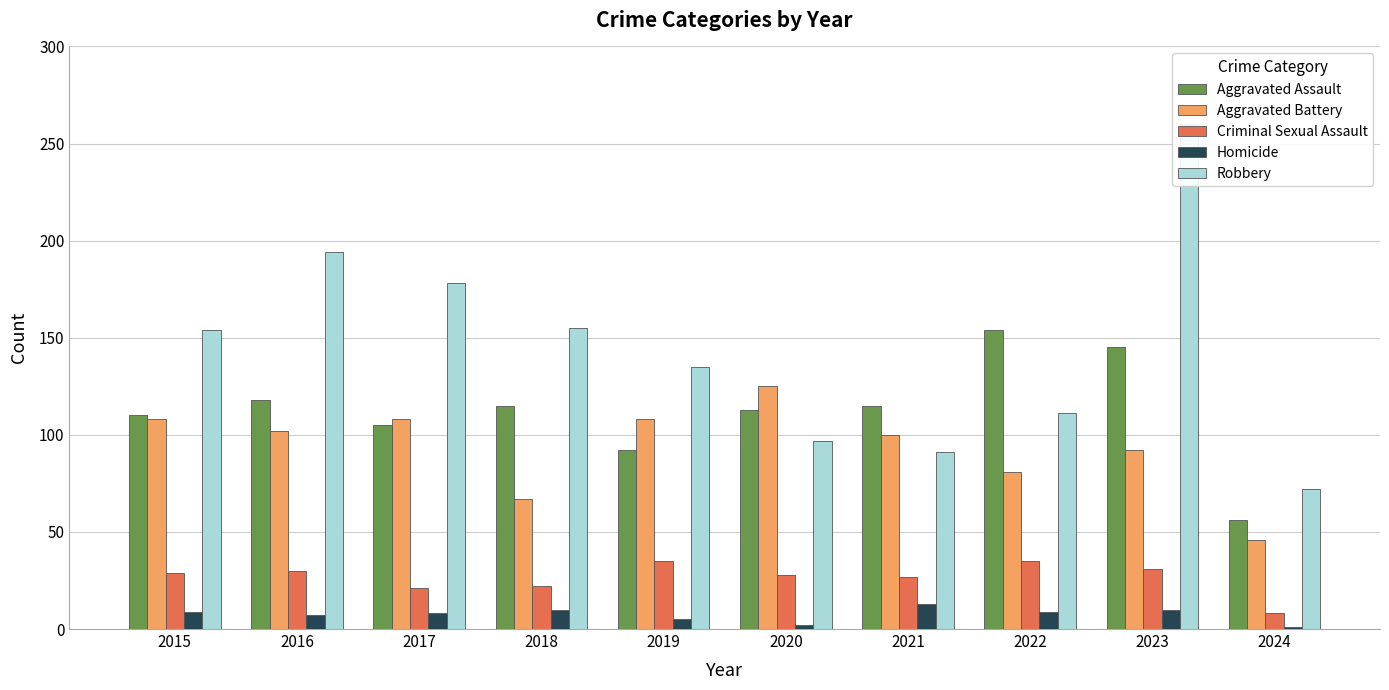

List the series in order of their peak value, highest first.

Robbery, Aggravated Assault, Aggravated Battery, Criminal Sexual Assault, Homicide